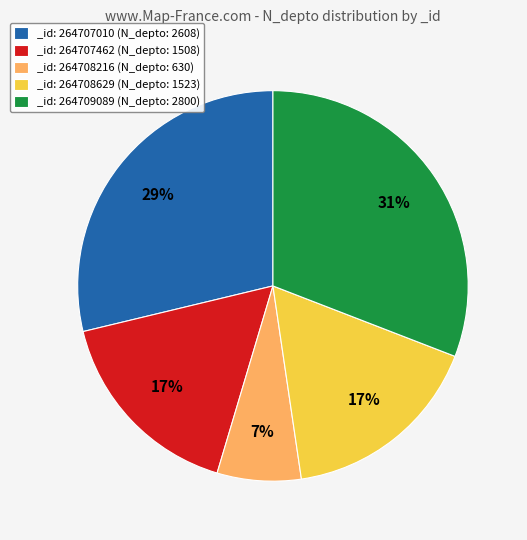

How many segments does this pie chart have?

5